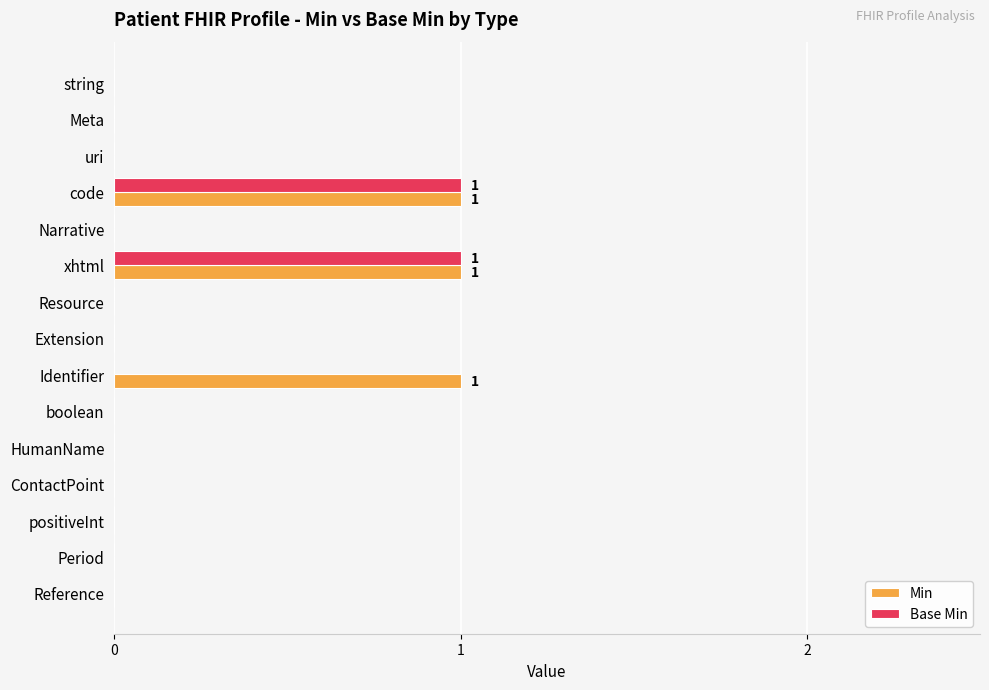

True or false: Base Min has a value of 2 at xhtml.

False